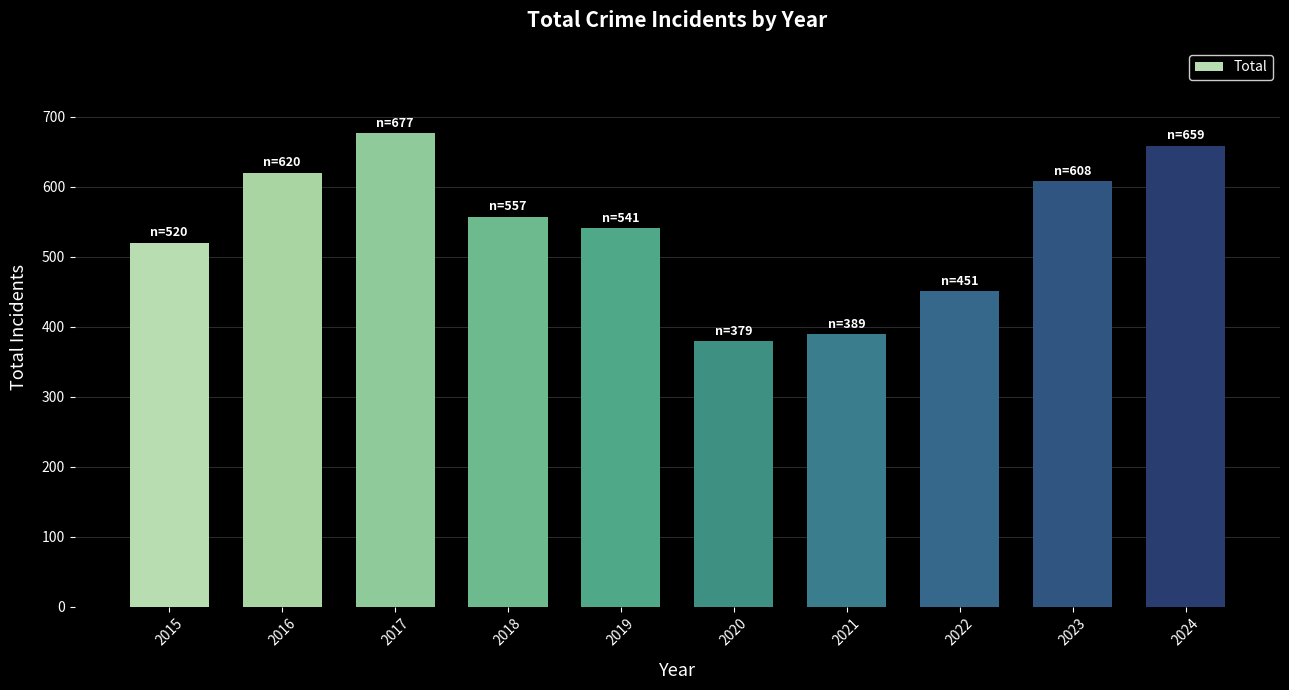

Are the bars horizontal?

No